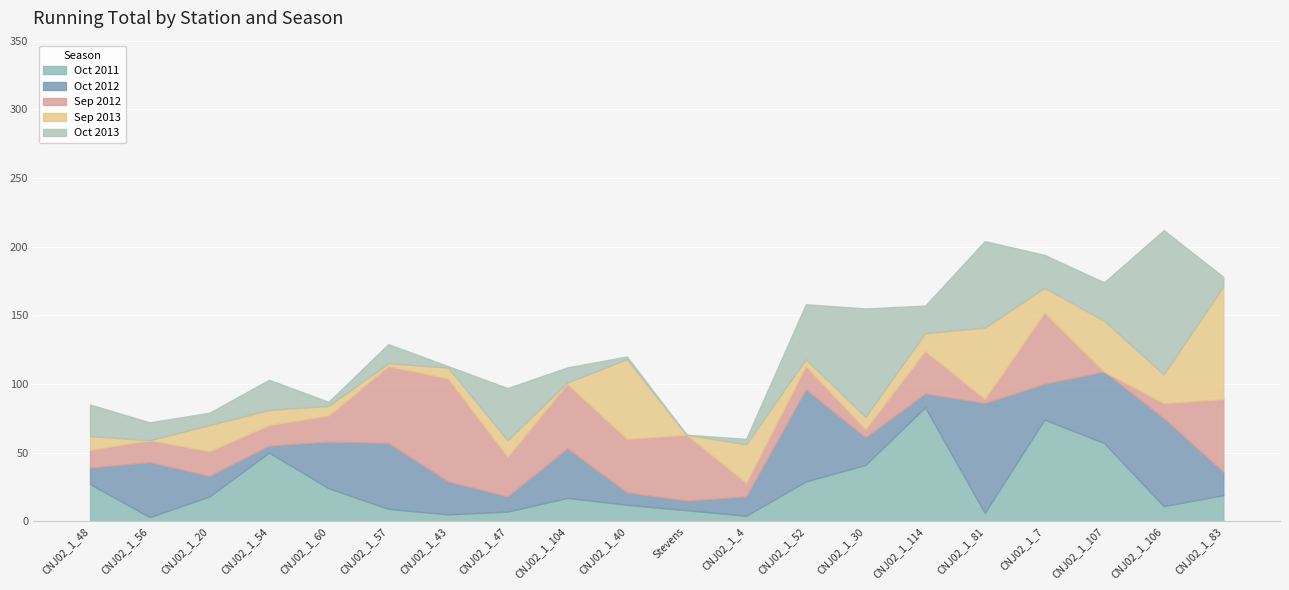

Rank the categories by Sep 2012 value from highest to lowest.

CNJ02_1_43, CNJ02_1_57, CNJ02_1_83, CNJ02_1_7, Stevens, CNJ02_1_104, CNJ02_1_40, CNJ02_1_114, CNJ02_1_47, CNJ02_1_60, CNJ02_1_20, CNJ02_1_52, CNJ02_1_56, CNJ02_1_54, CNJ02_1_48, CNJ02_1_106, CNJ02_1_4, CNJ02_1_30, CNJ02_1_81, CNJ02_1_107